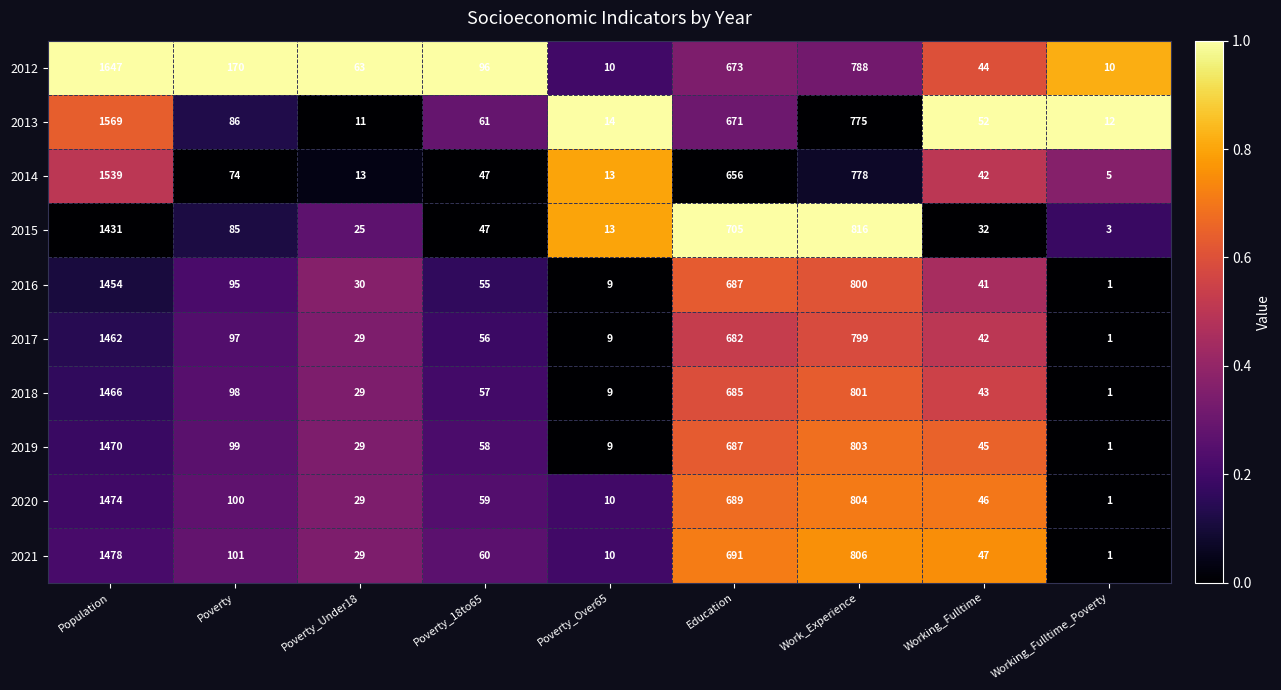

Which series changed the most between Population and Working_Fulltime_Poverty?

2012